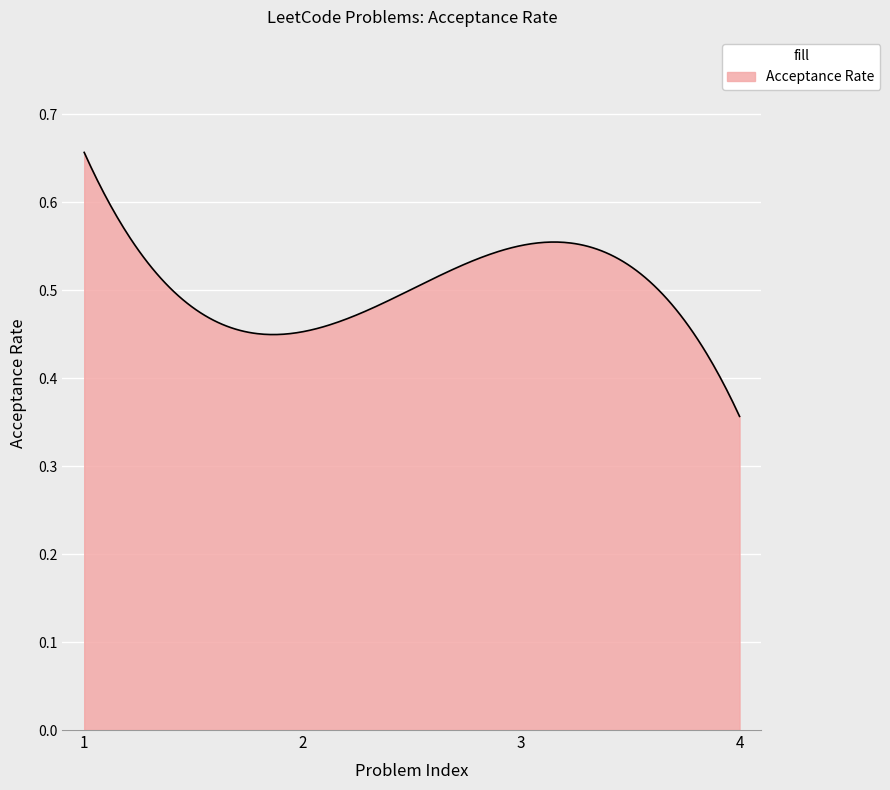

What is the difference between the maximum and minimum values?

0.3